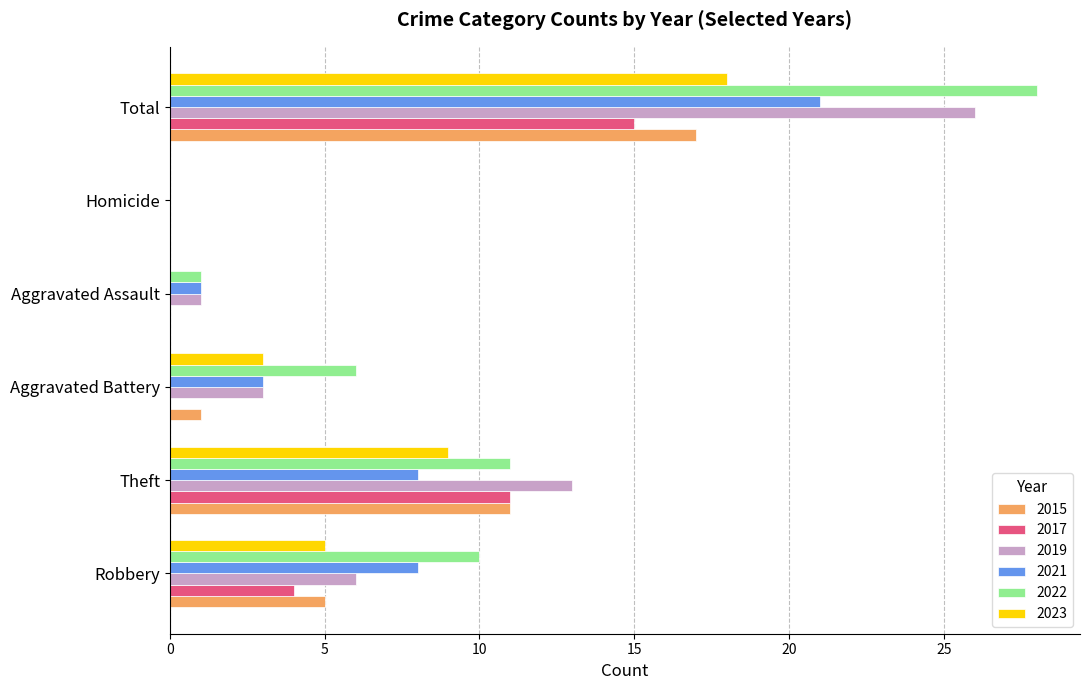

What is the sum of all 2017 values?

30